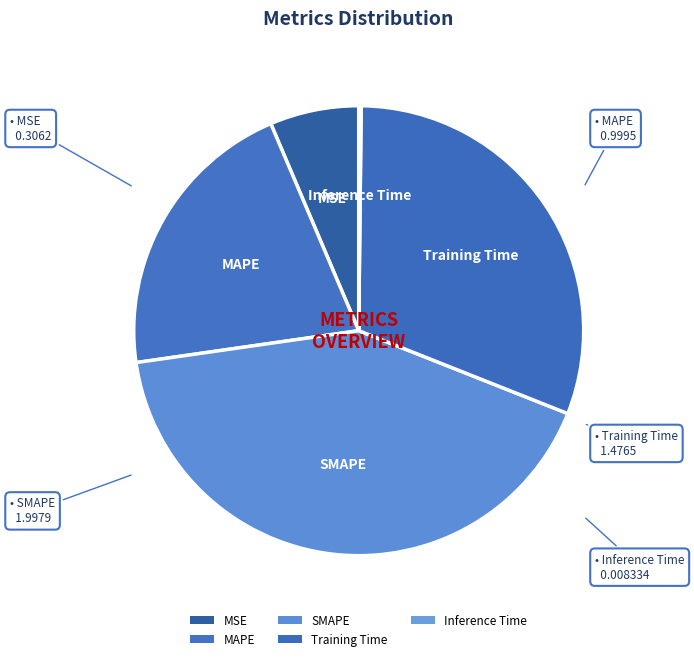

Which category has the smallest portion of the pie?

Inference Time